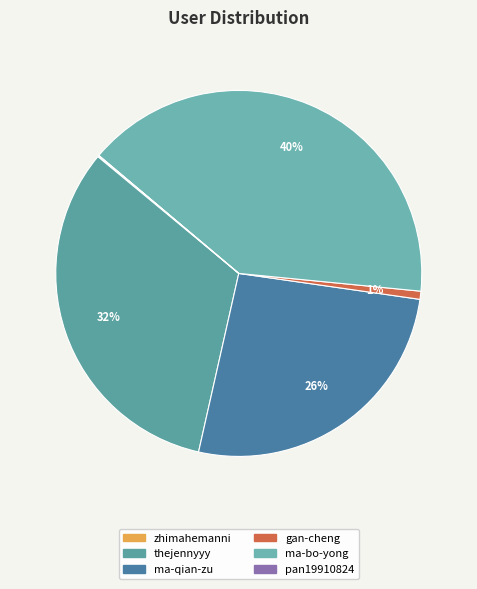

Which has a higher value, ma-qian-zu or pan19910824?

ma-qian-zu